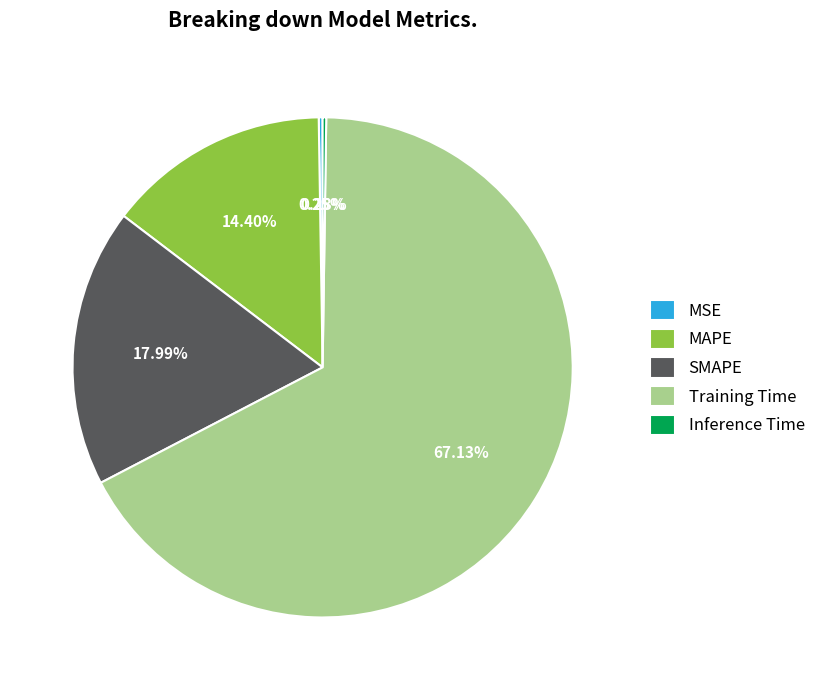

Which has a higher value, MAPE or Training Time?

Training Time